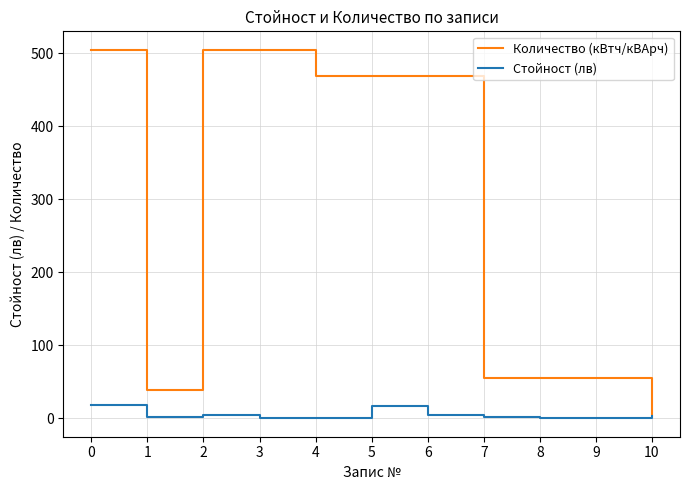

What is the sum of the Стойност (лв) values at 4 and 10?

4.0